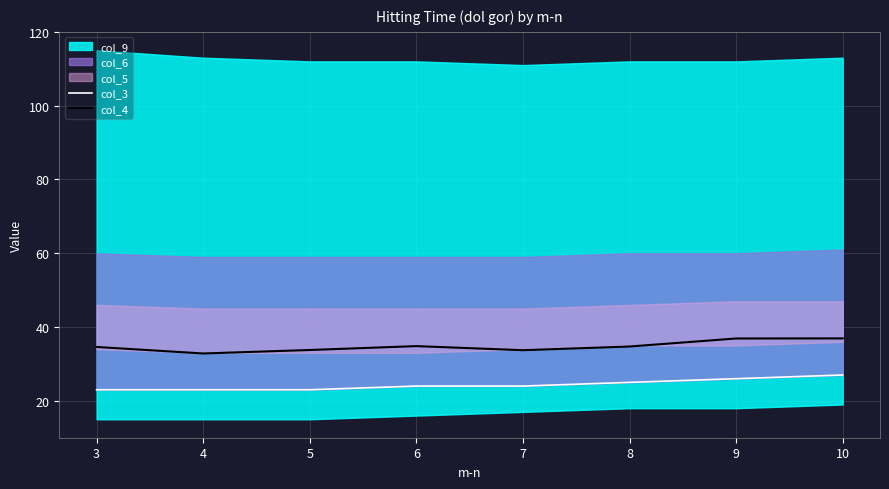

Where does the col_4 series first go above 34?

3